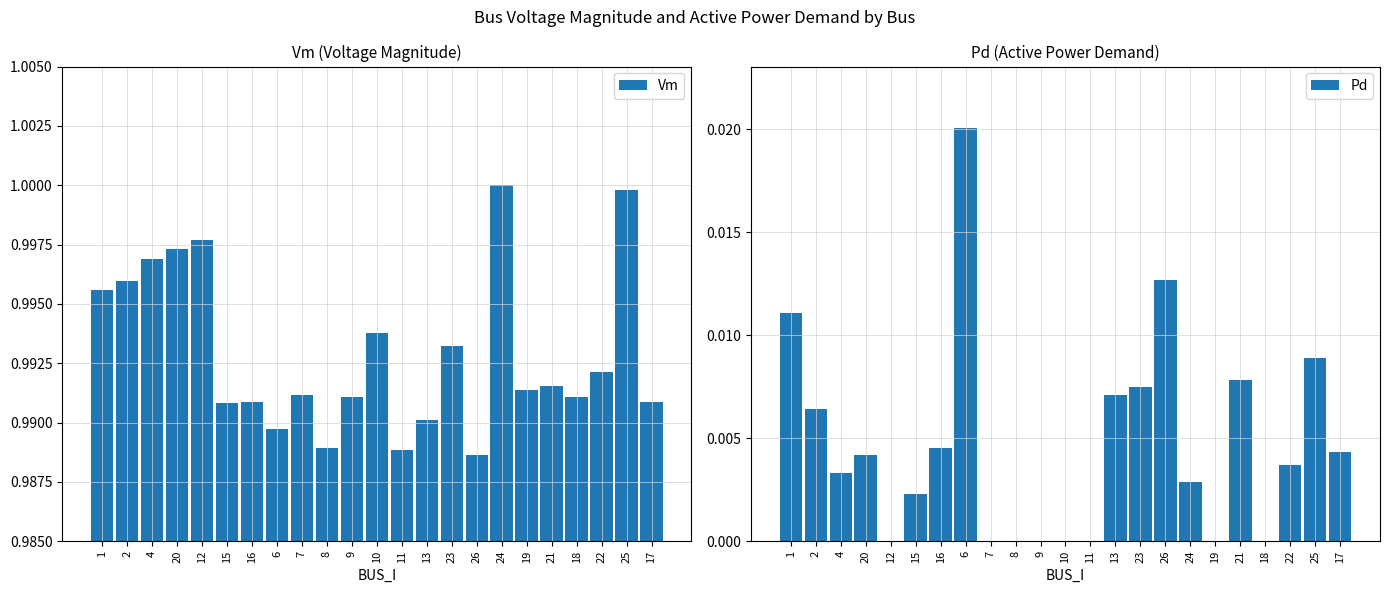

What is the greatest value displayed?

1.0